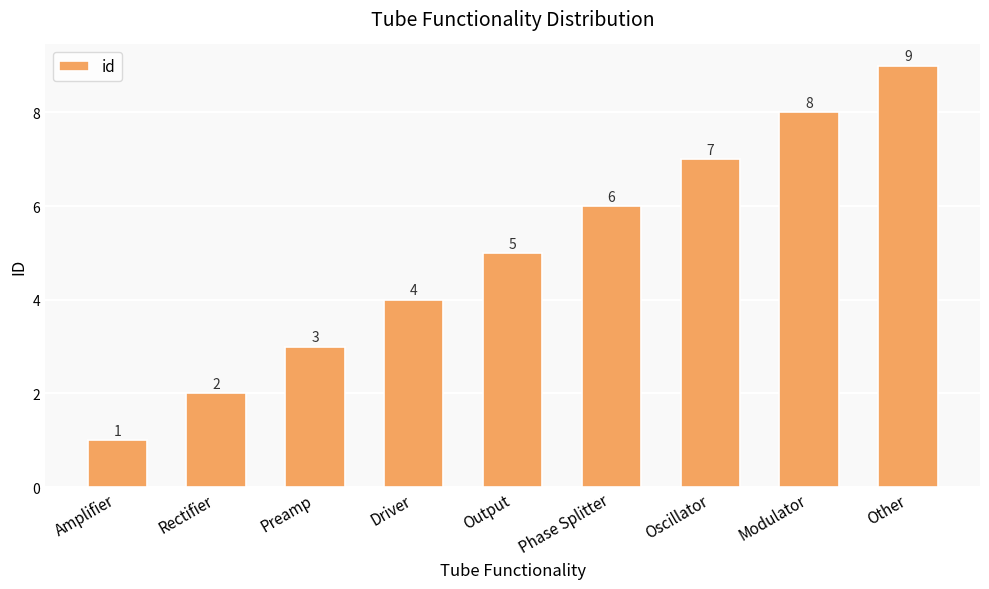

What value does the data have at Preamp?

3